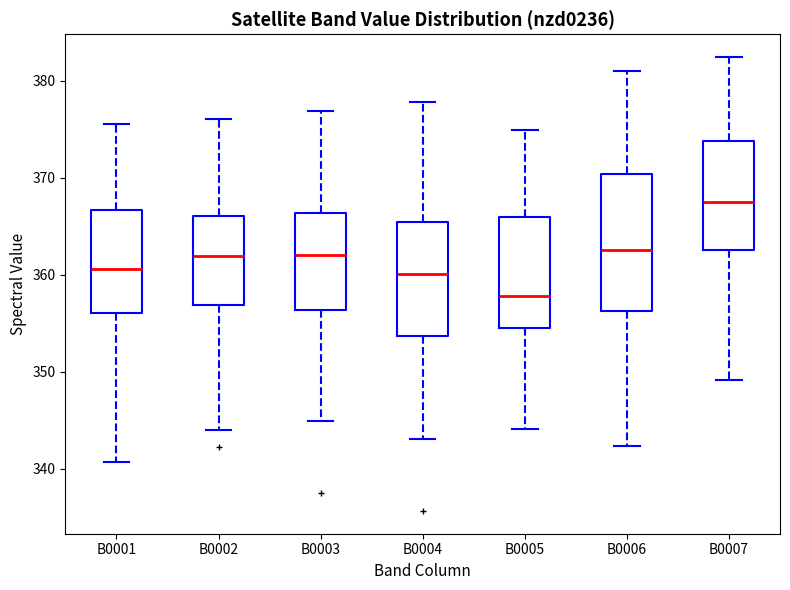

Which box's median line is the lowest?

B0005